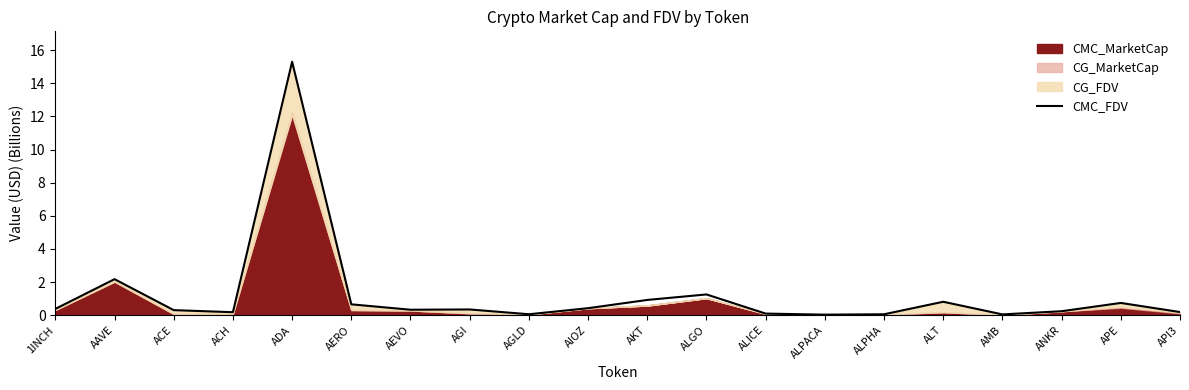

Rank the categories by value from lowest to highest.

ALPACA, AMB, ALPHA, AGLD, ALICE, ACH, API3, ANKR, ACE, AEVO, AGI, 1INCH, AIOZ, AERO, APE, ALT, AKT, ALGO, AAVE, ADA